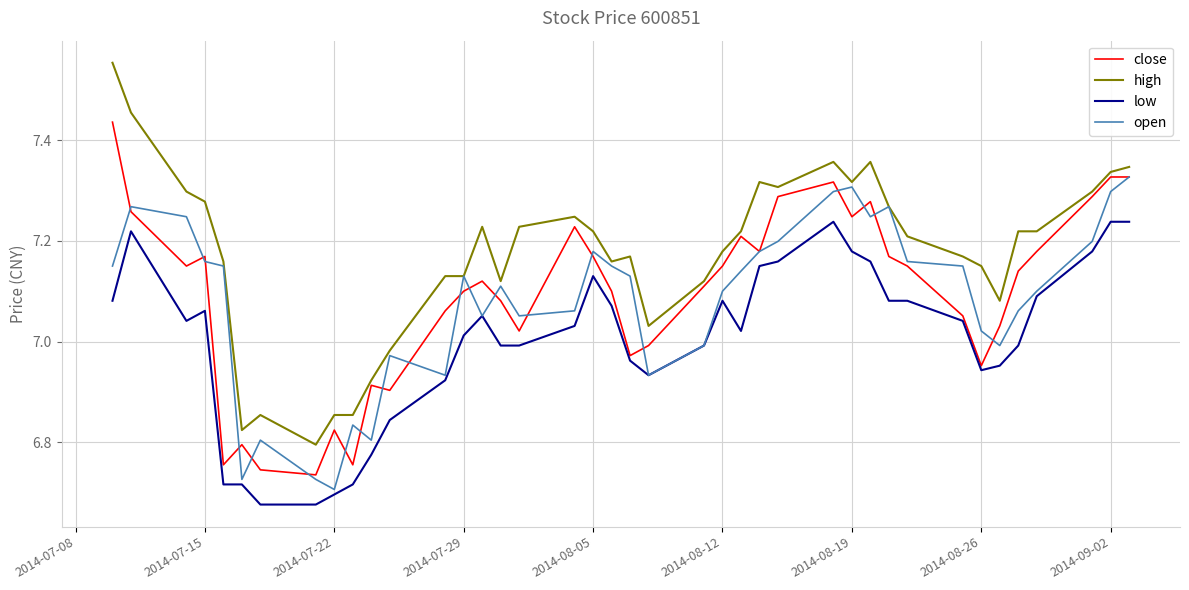

How many series are shown in this chart?

4